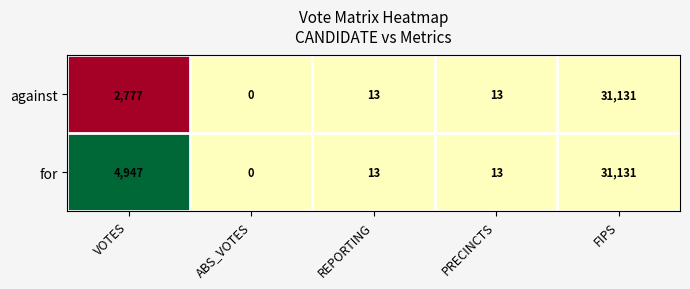

Reading right to left, what are all the values shown in this chart?

against: FIPS=31131	PRECINCTS=13	REPORTING=13	ABS_VOTES=0	VOTES=2777
for: FIPS=31131	PRECINCTS=13	REPORTING=13	ABS_VOTES=0	VOTES=4947